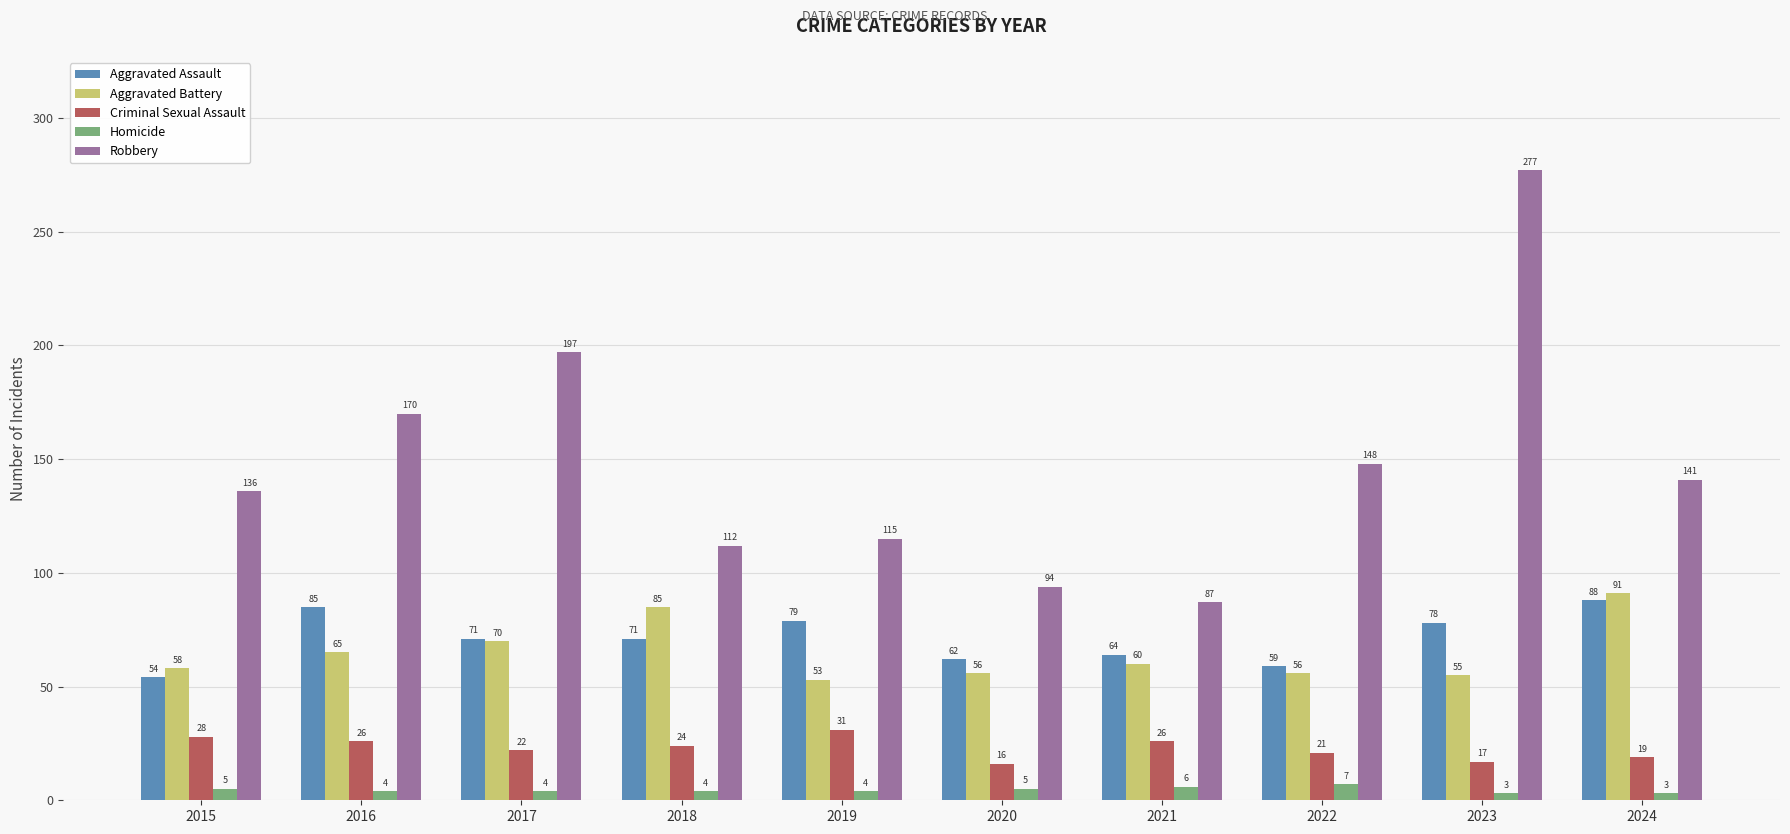

What is the difference between the highest and lowest values at 2022?

141